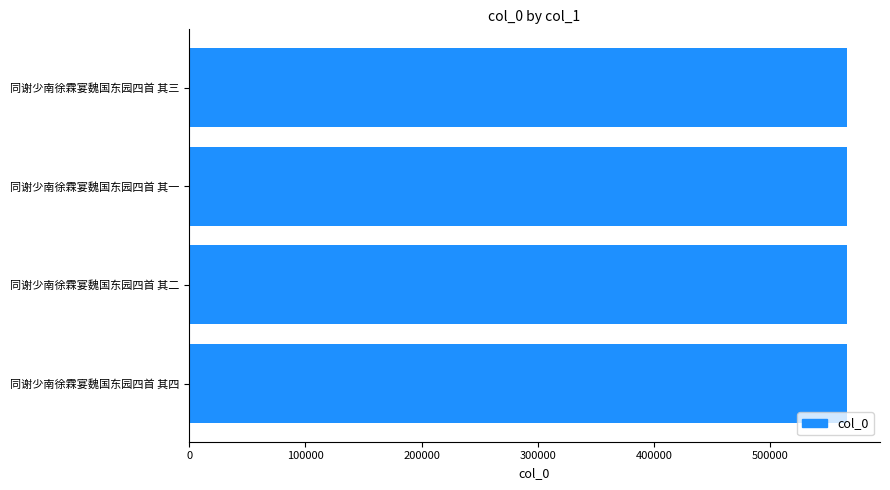

Approximately how many times larger is the value at 同谢少南徐霖宴魏国东园四首 其二 compared to 同谢少南徐霖宴魏国东园四首 其四?

1.0